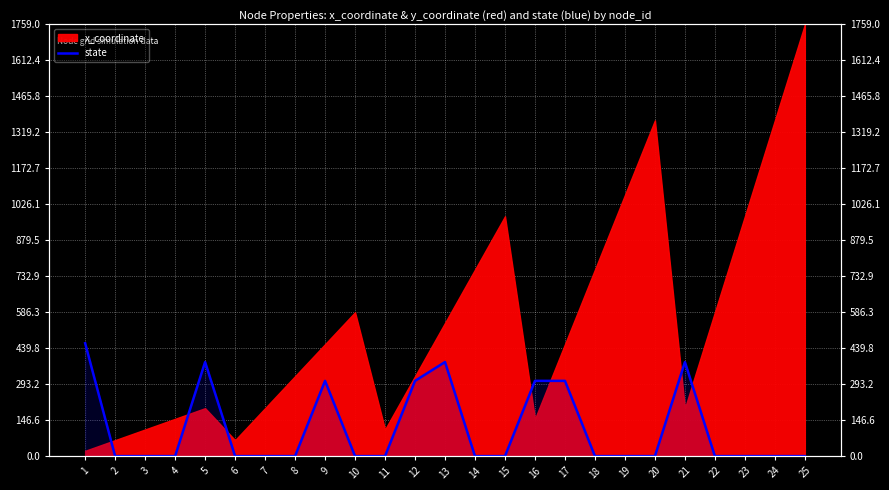

The chart shows a value of 0.0 at 7. True or false?

True